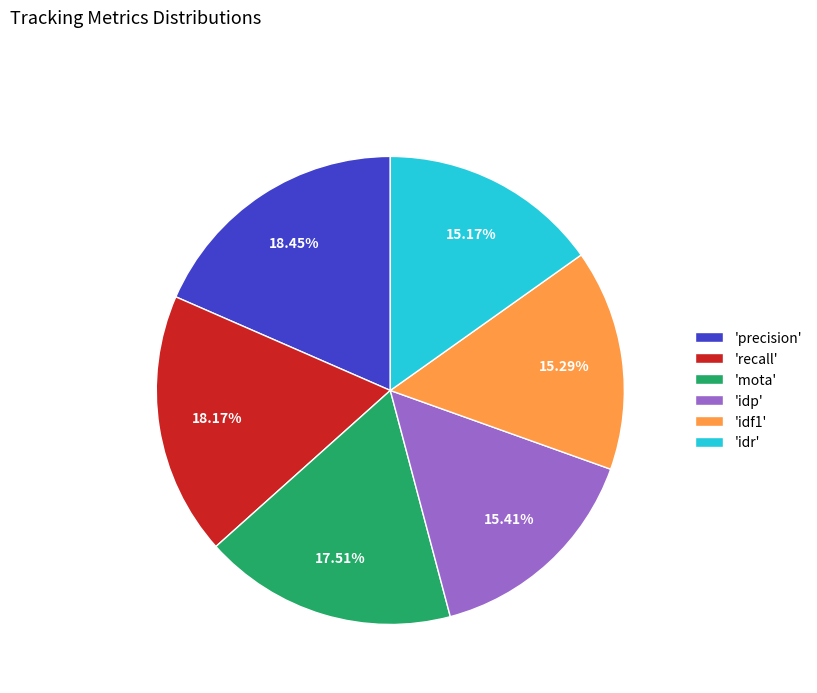

Combined, do 'precision' and 'idr' account for over 50%?

No